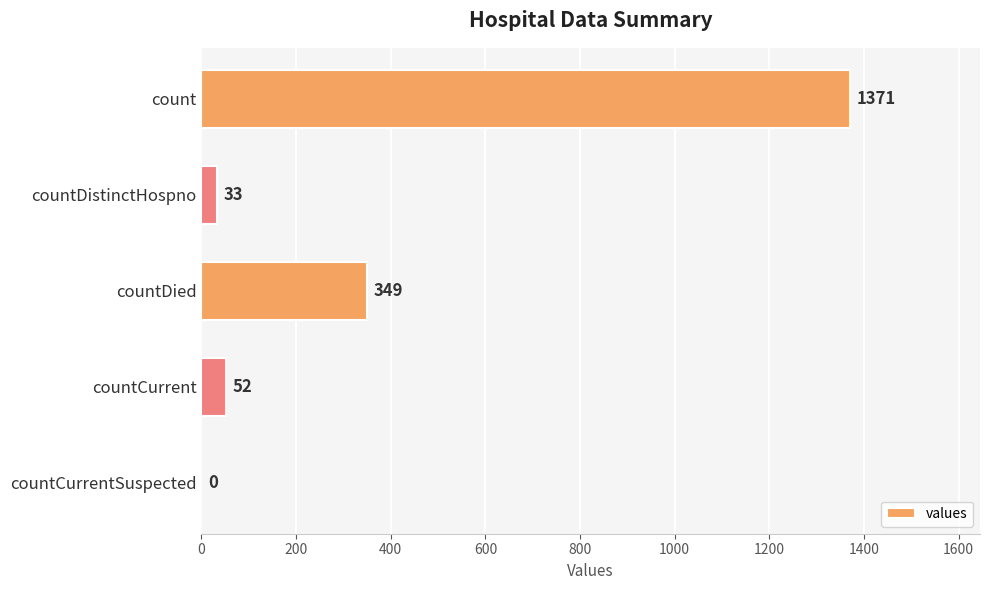

Which category has the highest value across all series?

count